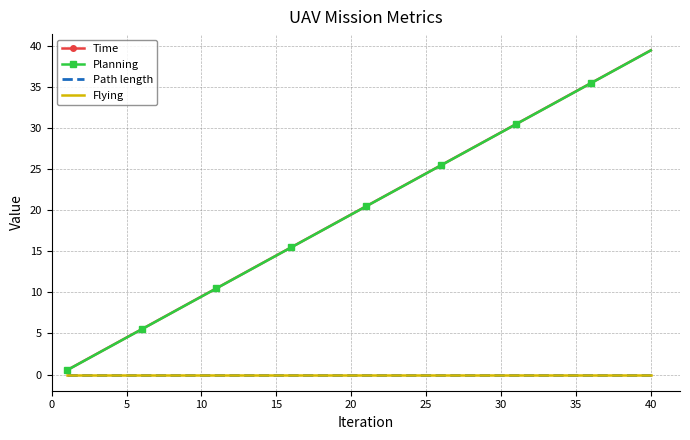

How many lines are shown in the chart?

4